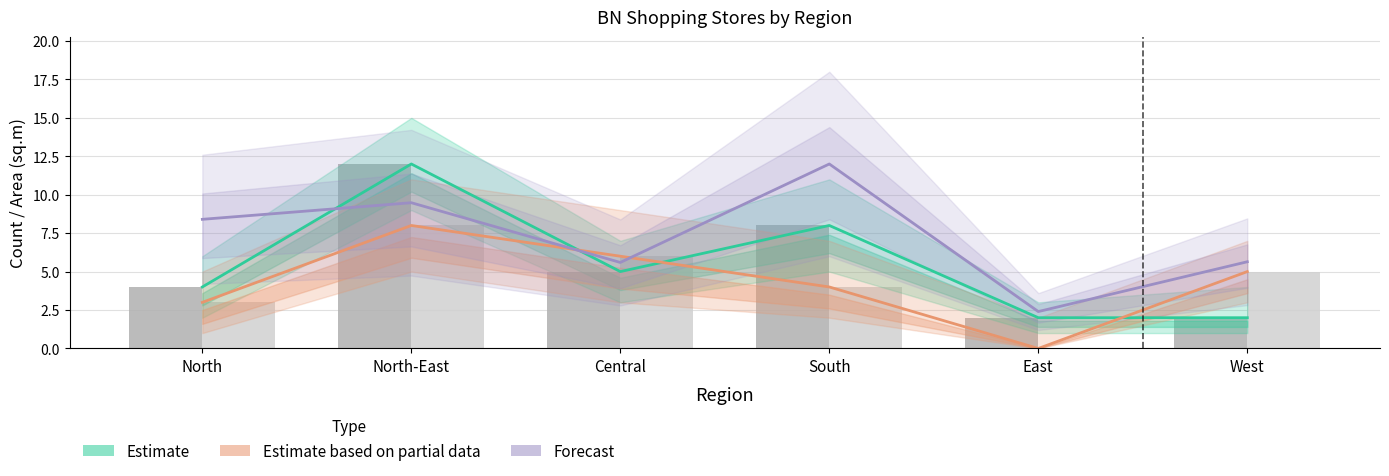

Reading left to right, transcribe all the data shown in this chart.

Estimate (Open): North=4.0	North-East=12.0	Central=5.0	South=8.0	East=2.0	West=2.0
Estimate based on partial data (Close): North=3.0	North-East=8.0	Central=6.0	South=4.0	East=0.0	West=5.0
Forecast (Area avg.): North=8.4	North-East=9.5	Central=5.6	South=12.0	East=2.4	West=5.6
Open stores: North=4.0	North-East=12.0	Central=5.0	South=8.0	East=2.0	West=2.0
Close stores: North=3.0	North-East=8.0	Central=6.0	South=4.0	East=0.0	West=5.0